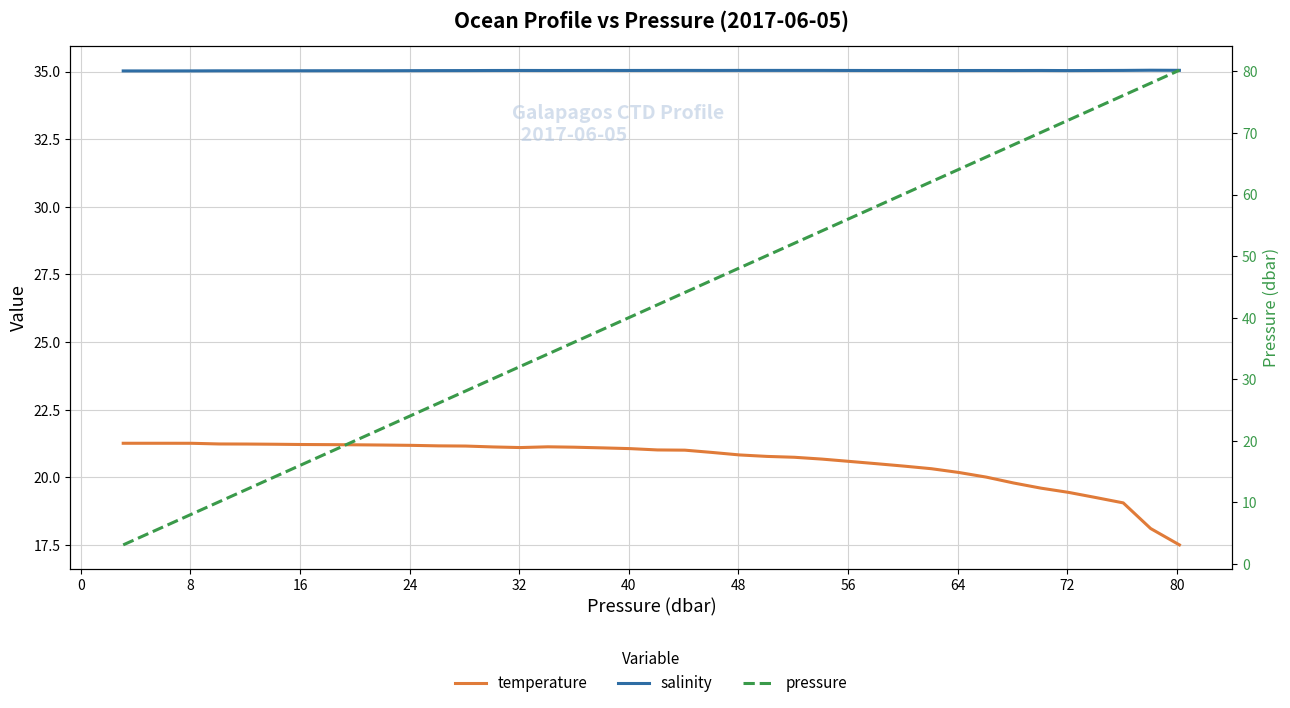

What is the value of the salinity point at the 38th from the left?

35.0